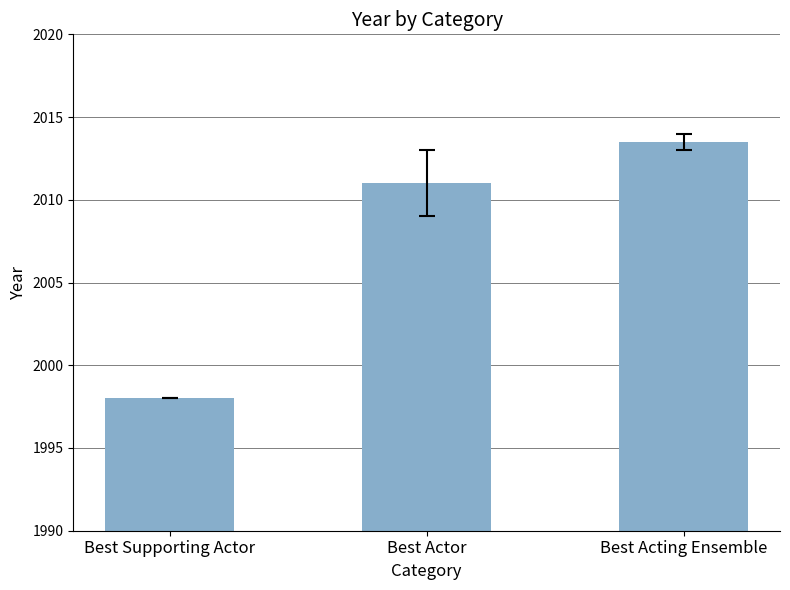

What is the sum of all values?

6022.5